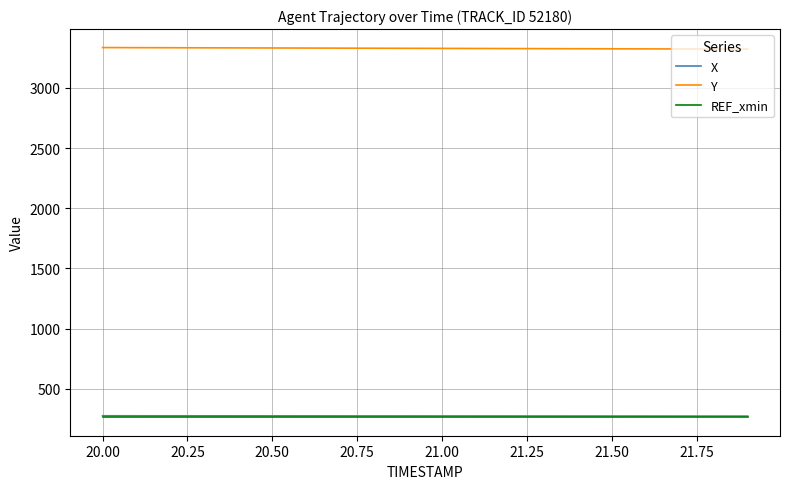

Which series has the largest total across all categories?

Y